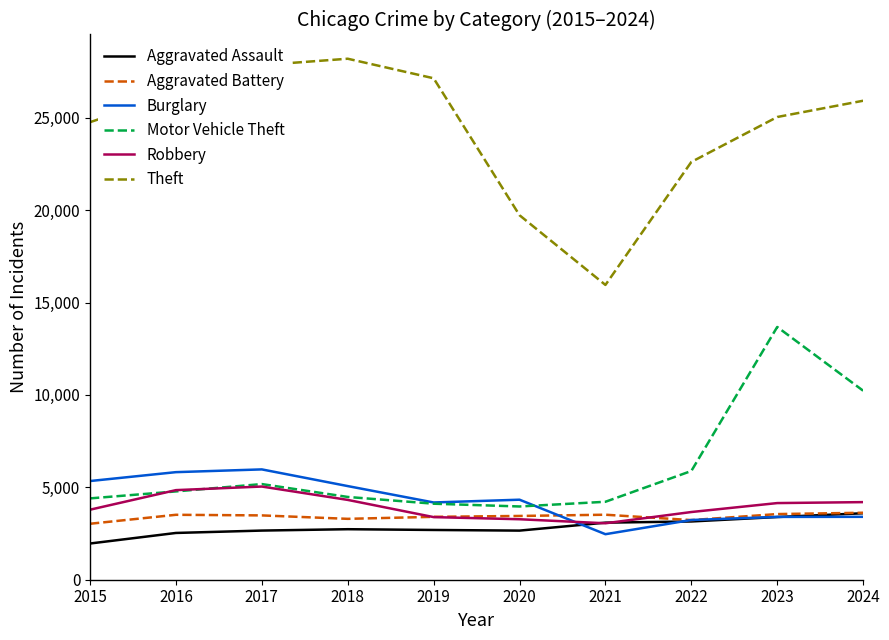

Which series has the largest total across all categories?

Theft